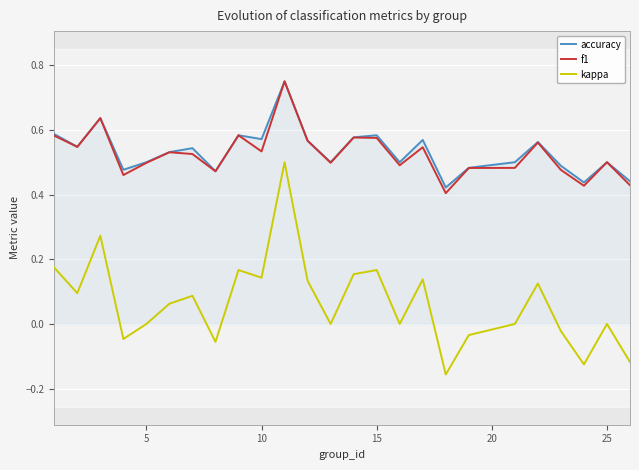

True or false: f1 and kappa cross at least once.

False